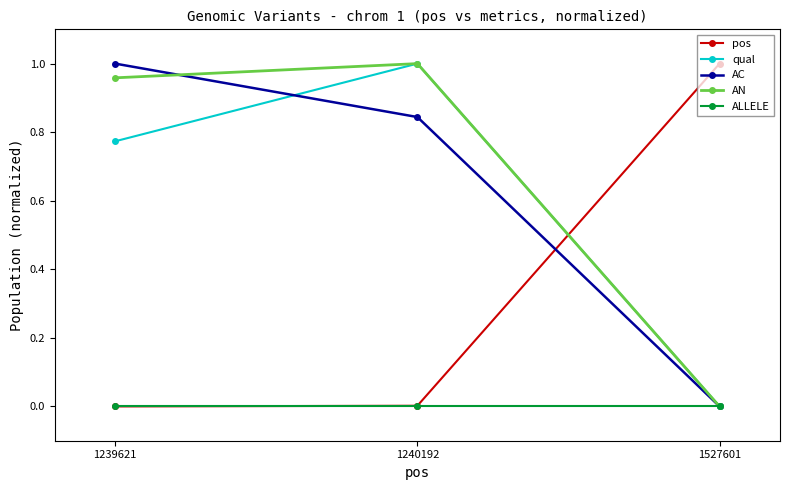

At which label does AC reach its peak?

1239621